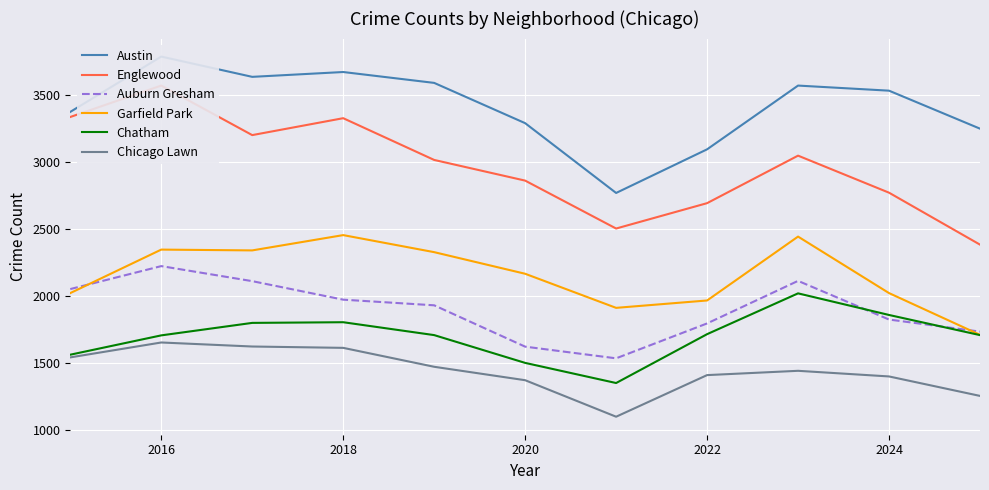

True or false: Chatham and Englewood cross at least once.

False